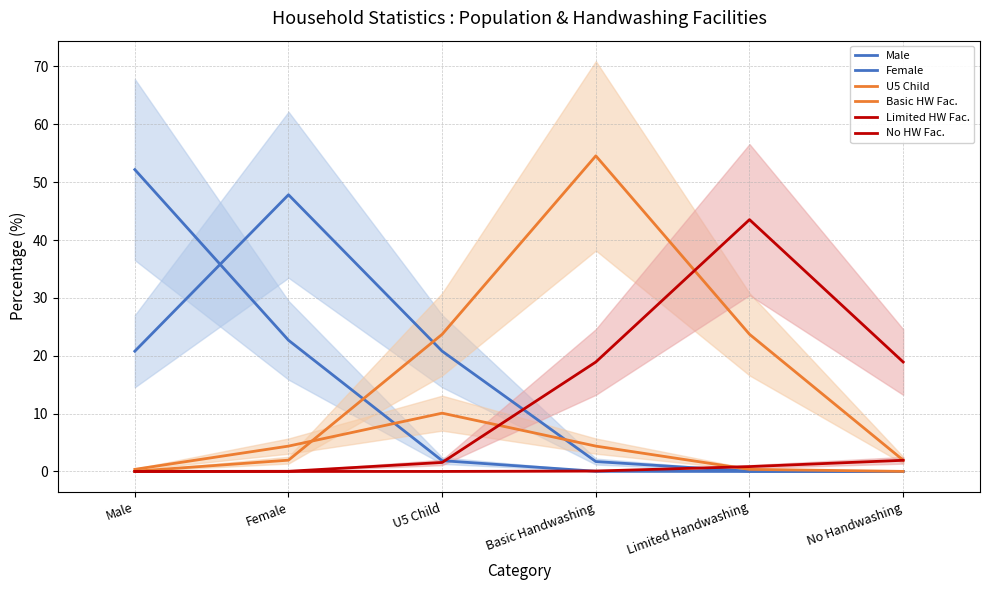

List the series in order of their peak value, highest first.

Basic HW Fac., Male, Female, Limited HW Fac., U5 Child, No HW Fac.